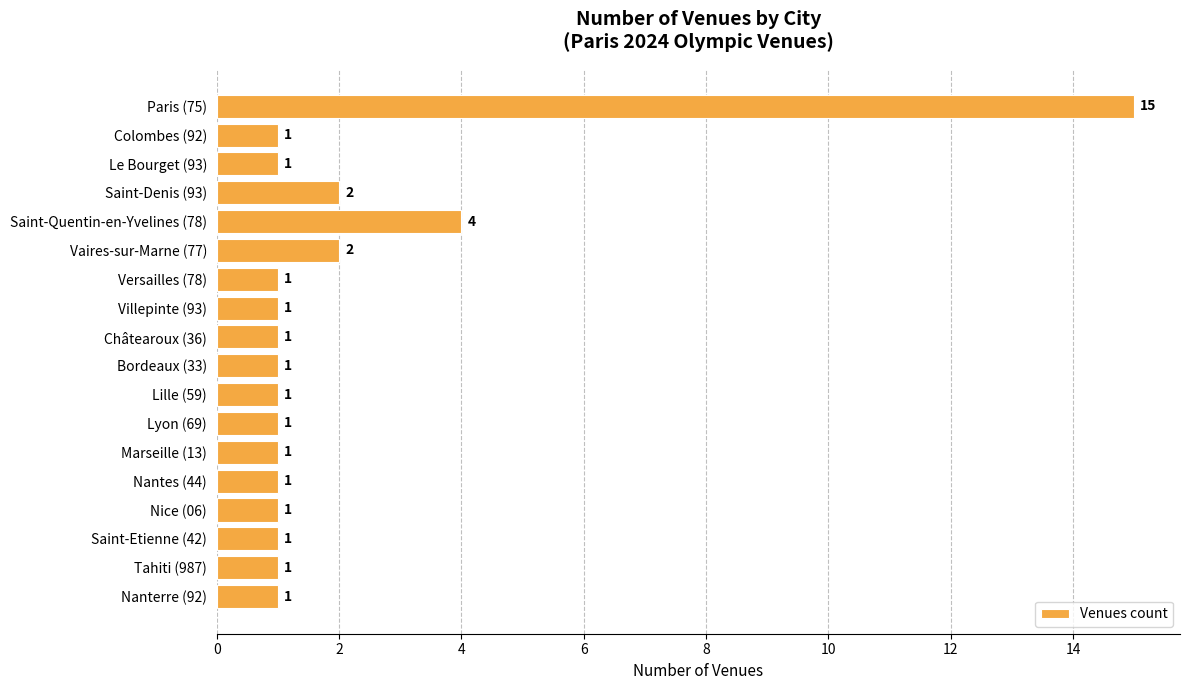

Which label corresponds to the largest value in the chart?

Paris (75)